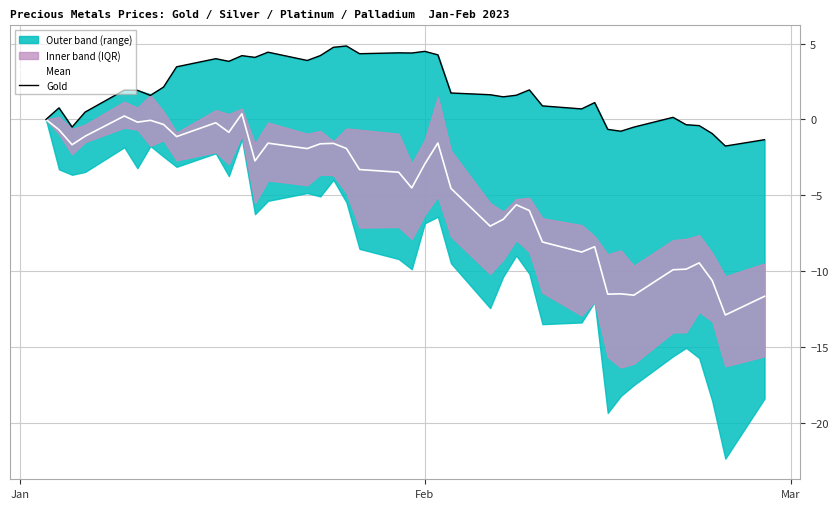

Reading left to right, extract all data points from this chart.

Mean: 0.0	-0.7	-1.7	-1.1	0.2	-0.2	-0.1	-0.3	-1.1	-0.2	-0.8	0.4	-2.7	-1.6	-1.9	-1.6	-1.6	-1.9	-3.3	-3.5	-4.5	-2.9	-1.5	-4.5	-7.0	-6.6	-5.6	-6.0	-8.1	-8.7	-8.4	-11.5	-11.5	-11.6	-9.9	-9.9	-9.4	-10.6	-12.9	-11.6
Gold: 0.0	0.8	-0.5	0.5	1.9	1.9	1.6	2.1	3.5	4.0	3.8	4.2	4.1	4.4	3.9	4.2	4.7	4.8	4.3	4.4	4.4	4.5	4.3	1.7	1.6	1.5	1.6	1.9	0.9	0.7	1.1	-0.7	-0.8	-0.5	0.1	-0.3	-0.4	-0.9	-1.8	-1.3